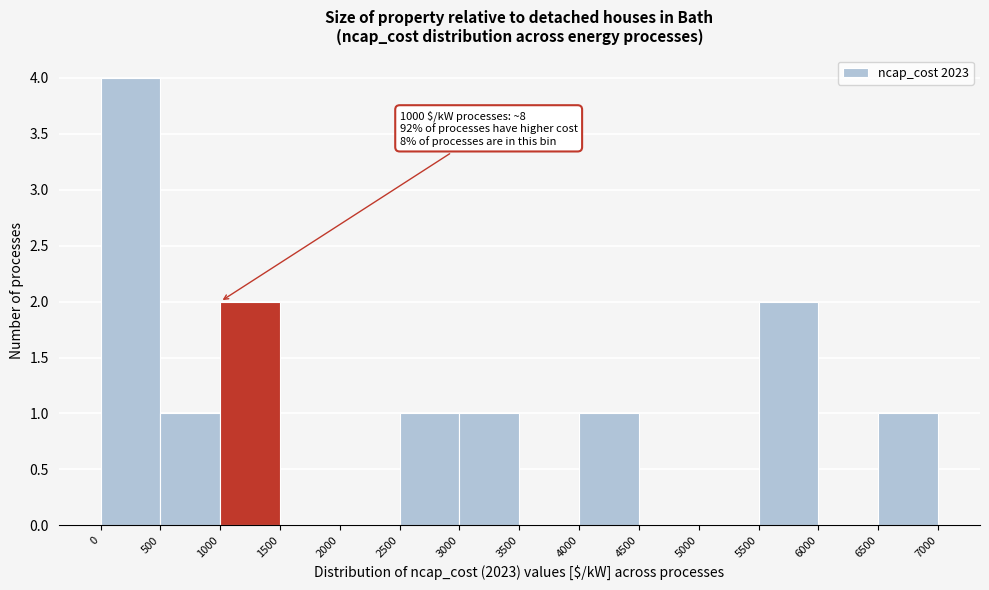

Over which range of the x-axis is the bar tallest?

0 to 500